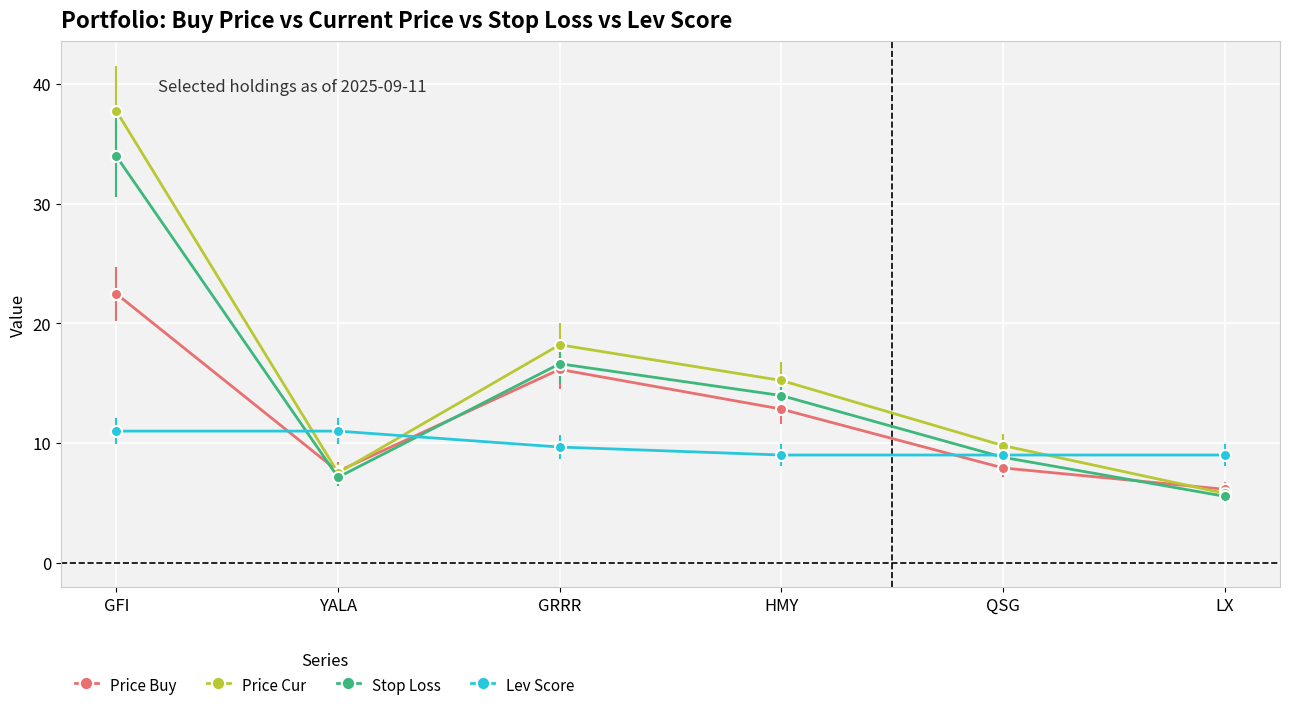

How many lines are shown in the chart?

4